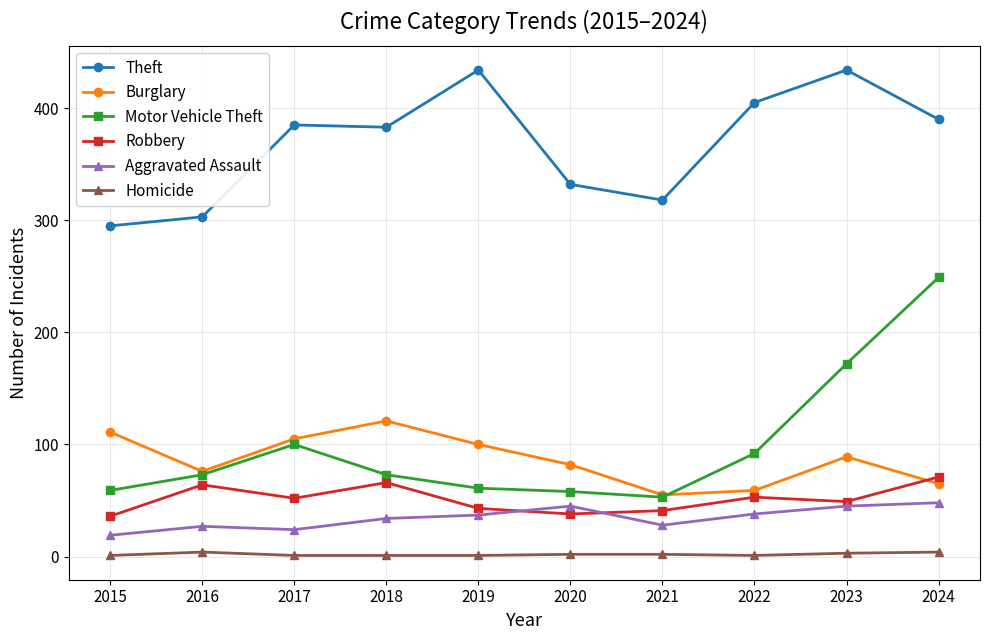

Is the value of Homicide at 2019 greater than the value of Motor Vehicle Theft at 2016?

No